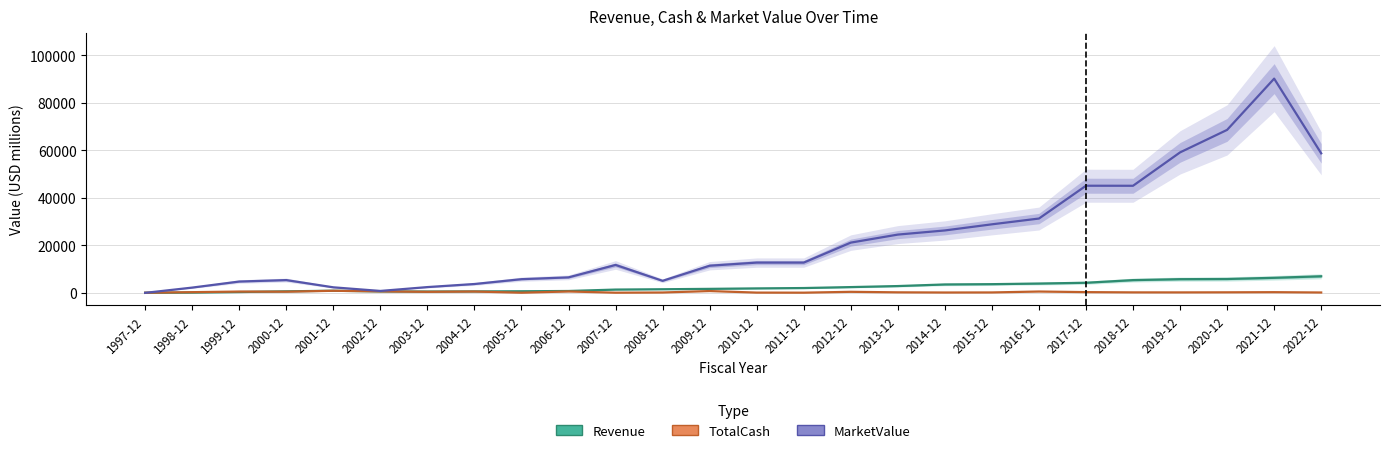

At which category does Revenue reach its first local valley?

2003-12